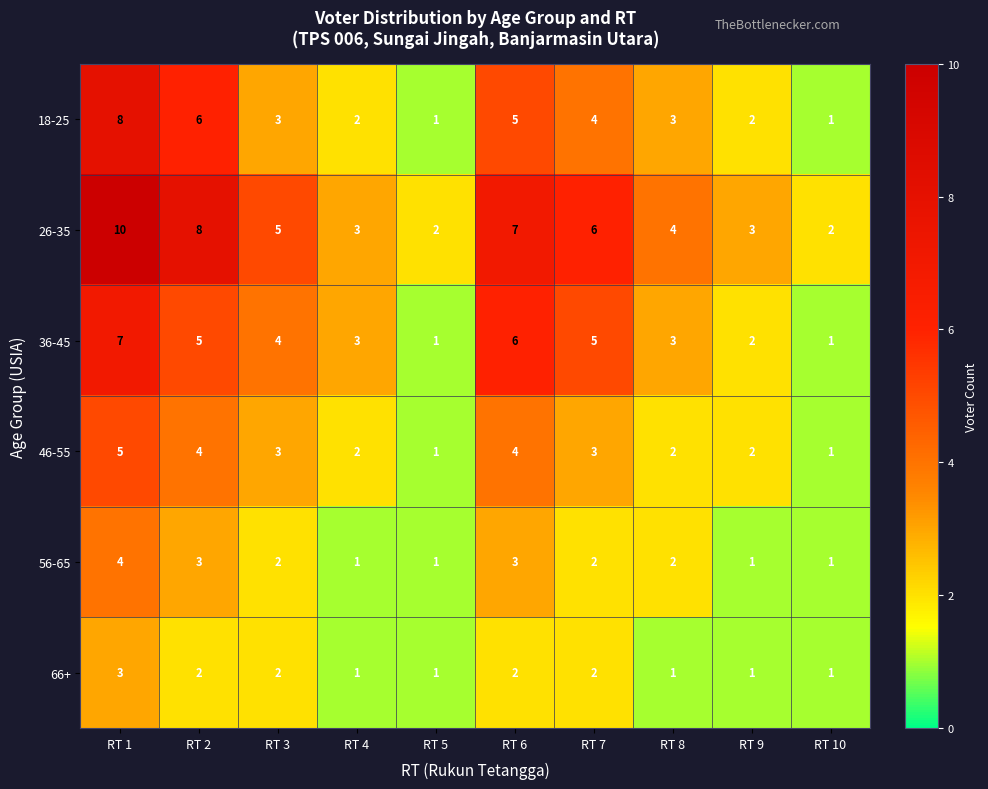

The 46-55 series shows 2 at RT 5. True or false?

False